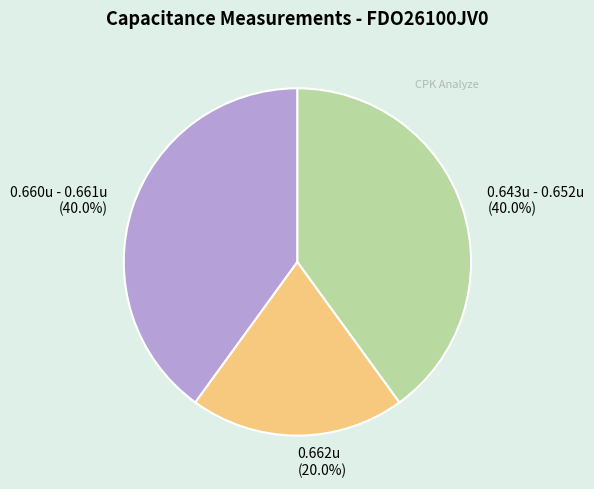

Does any single category account for the majority?

No